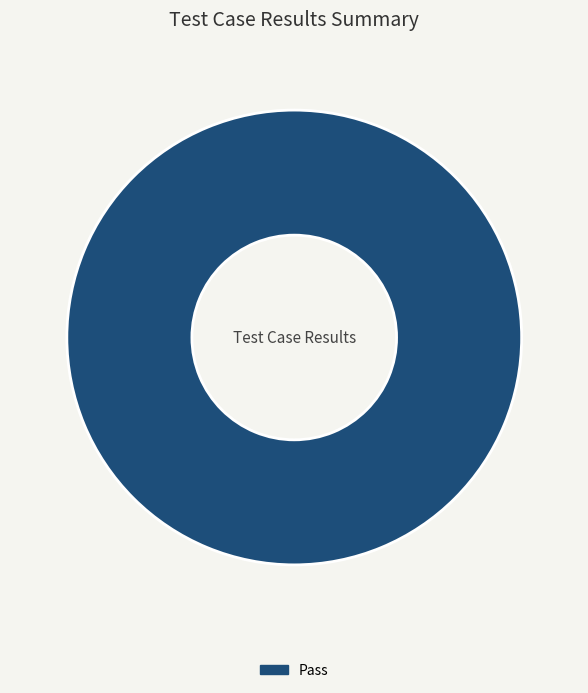

Count the number of slices in the pie.

1